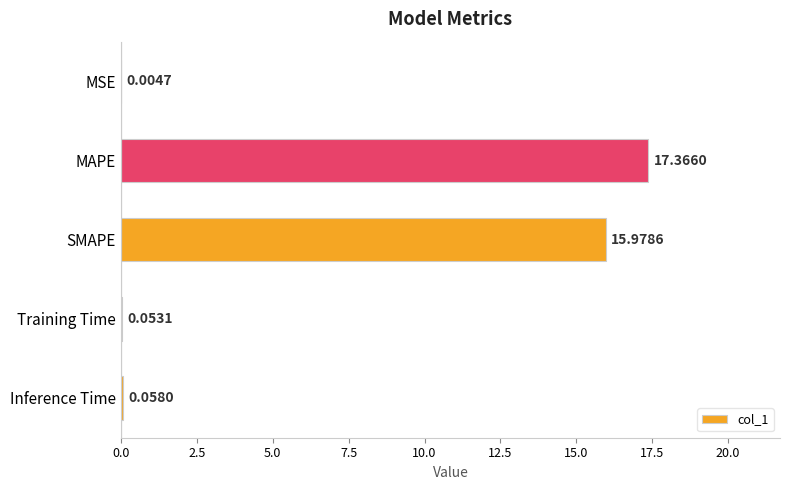

How many distinct data groups are displayed?

1